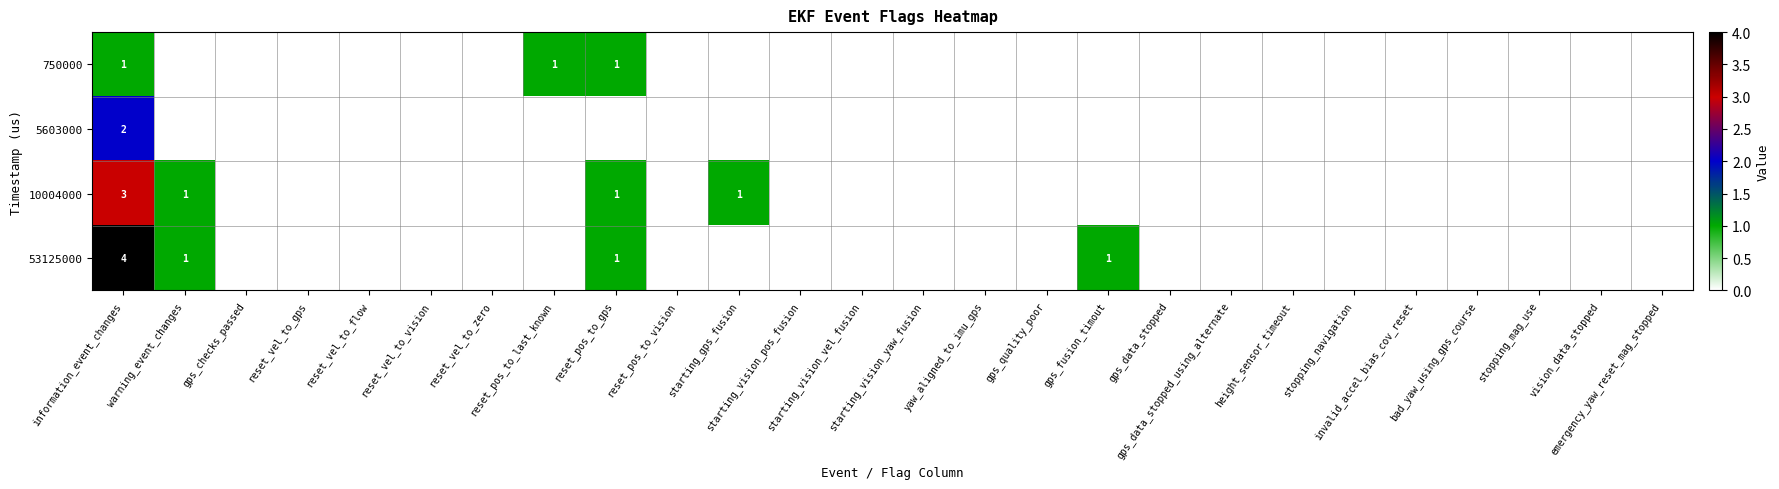

How many values in the 5603000 series exceed 0?

1